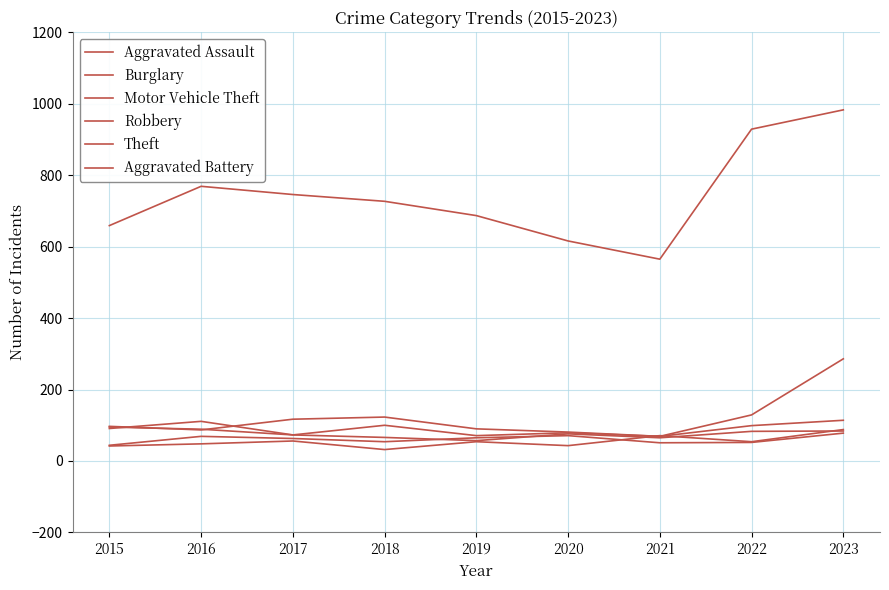

What is the difference between the second highest and minimum values in the Robbery series?

34